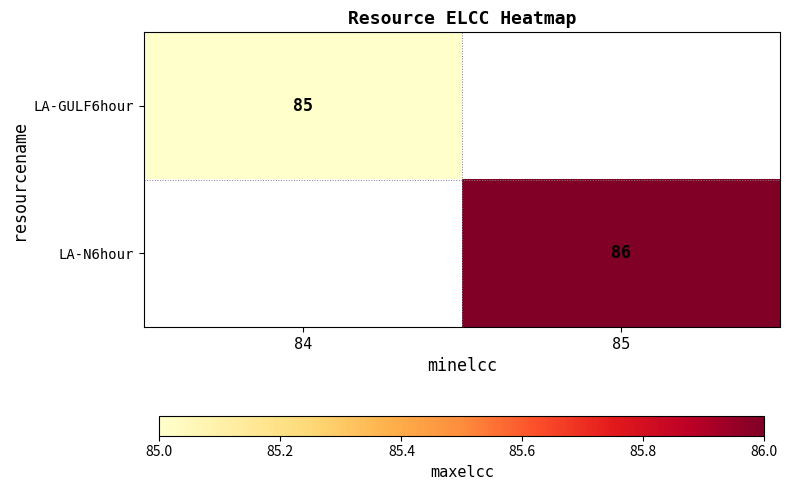

Is the value of LA-GULF6hour at 84 greater than the value of LA-N6hour at 85?

No